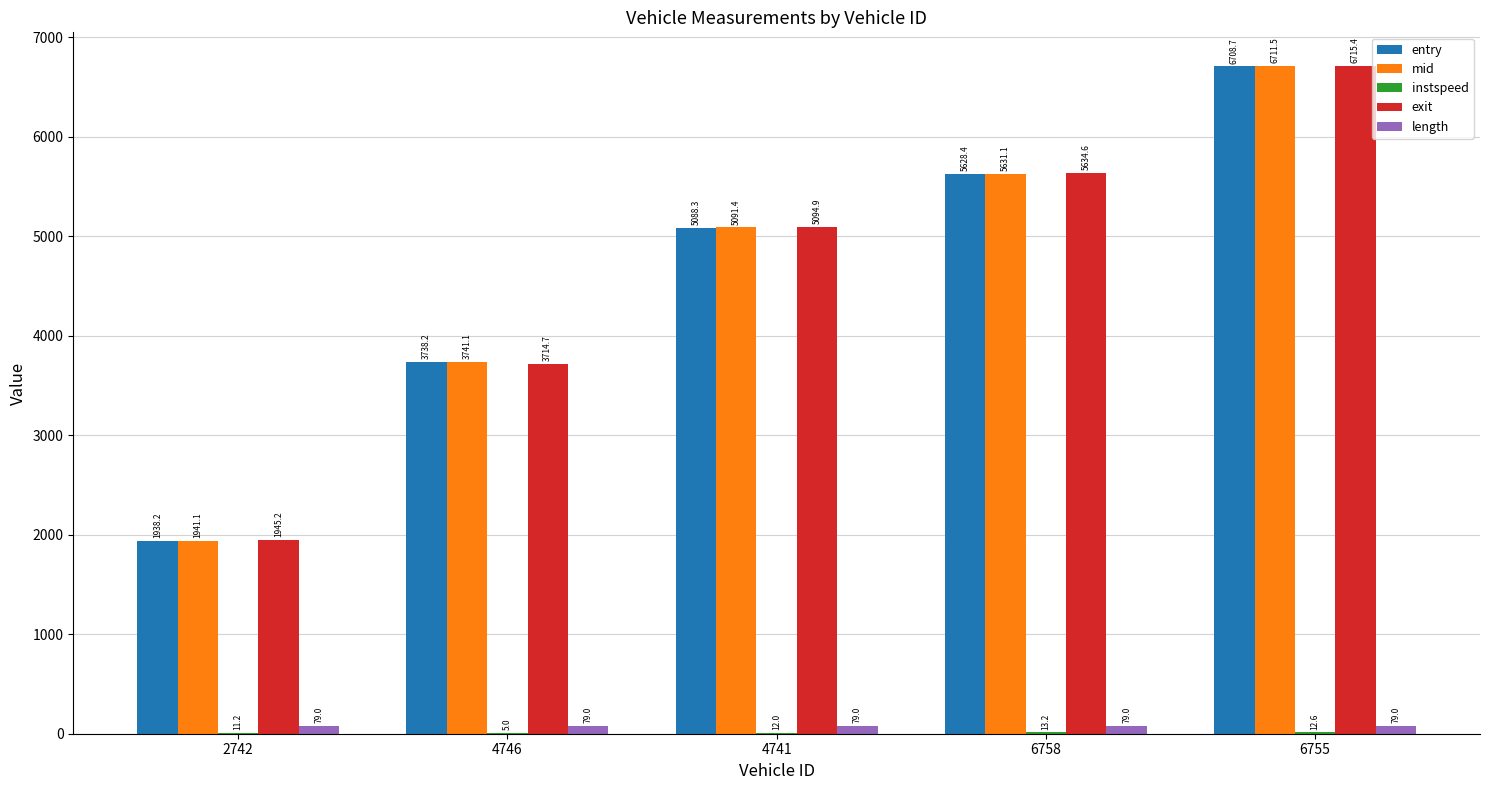

The exit series shows 1290.1 at 6758. True or false?

False